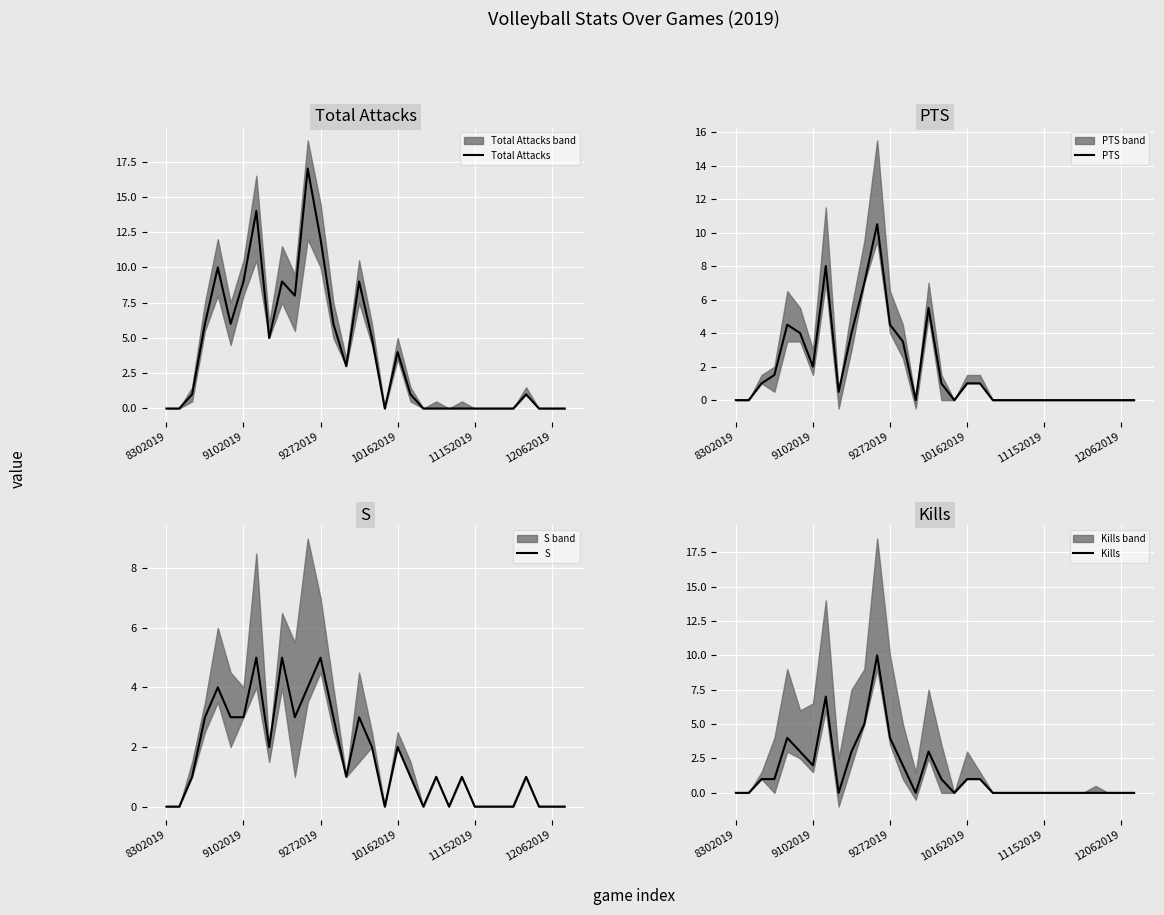

What is the label of the 21st point from the left?

20